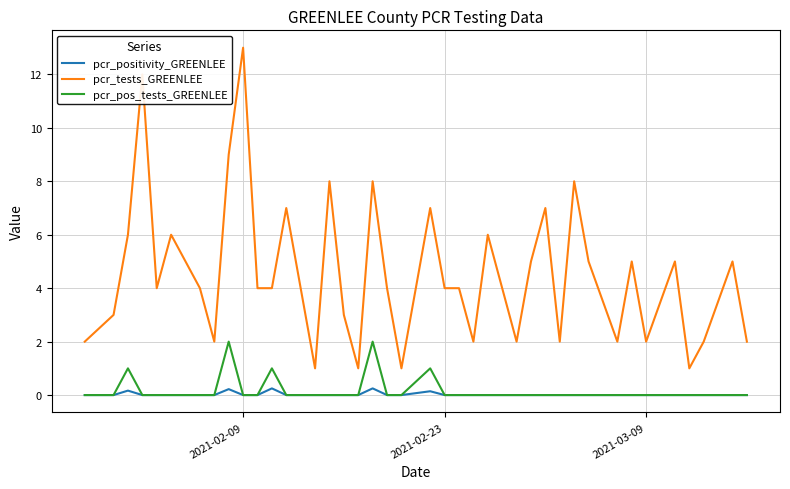

True or false: pcr_positivity_GREENLEE and pcr_tests_GREENLEE intersect in this chart.

False